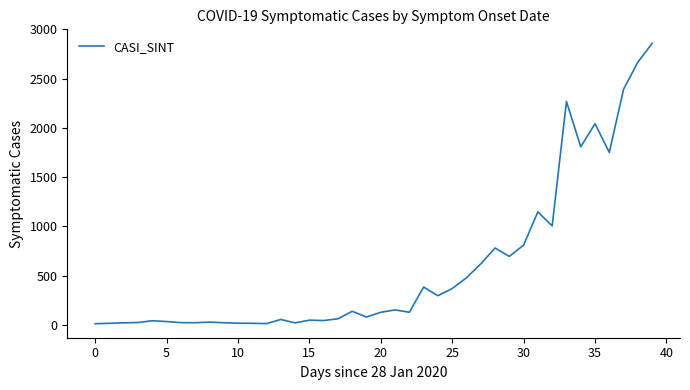

What is the difference between the maximum and minimum values?

2845